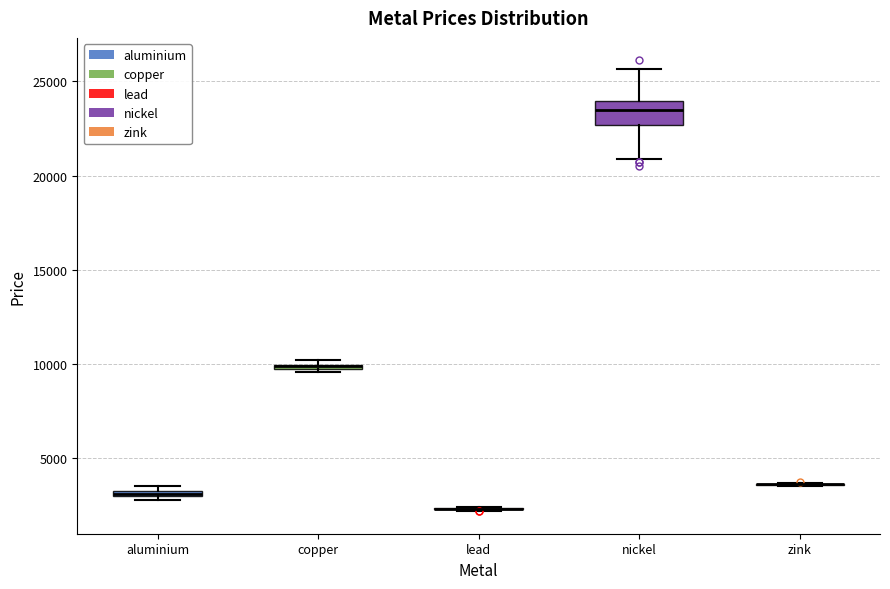

Comparing the boxes themselves (not the whiskers), which one is the tallest?

nickel